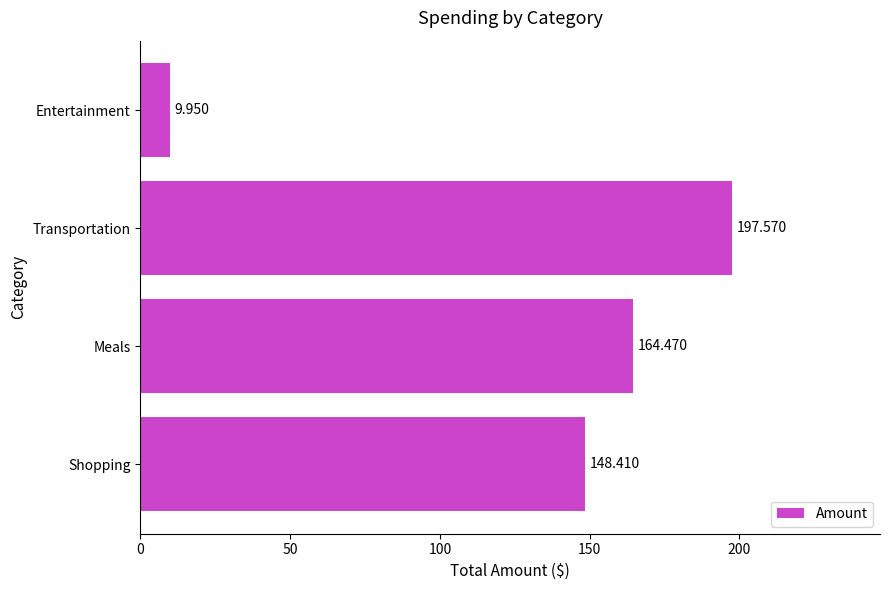

What is the difference between the maximum and minimum values?

187.6